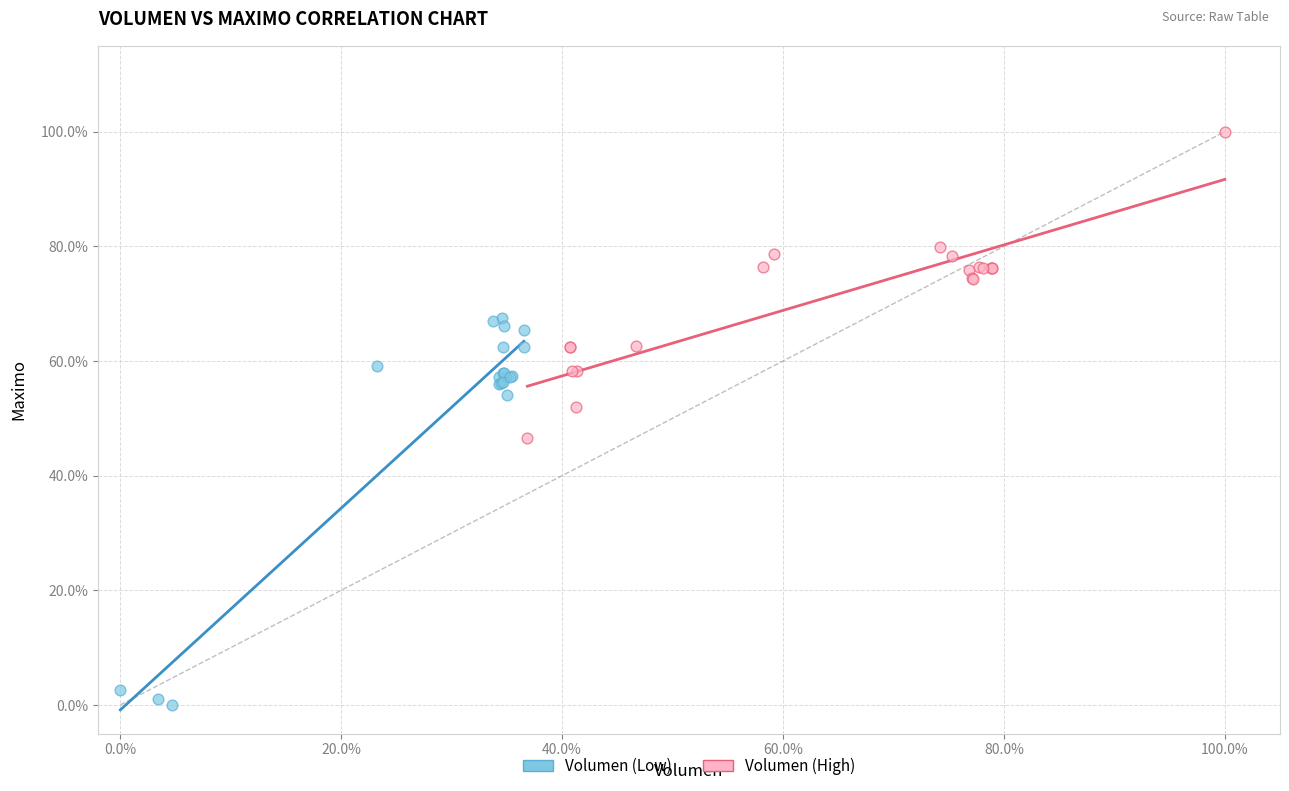

Which series reaches the maximum Y coordinate?

Volumen (High)